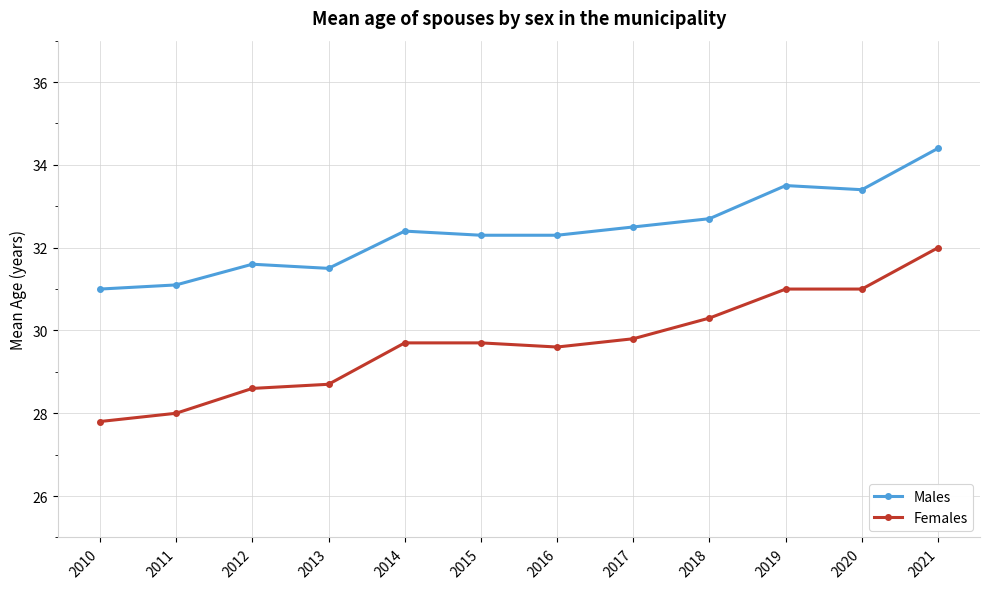

Where is Females nearest to the value 29?

2013